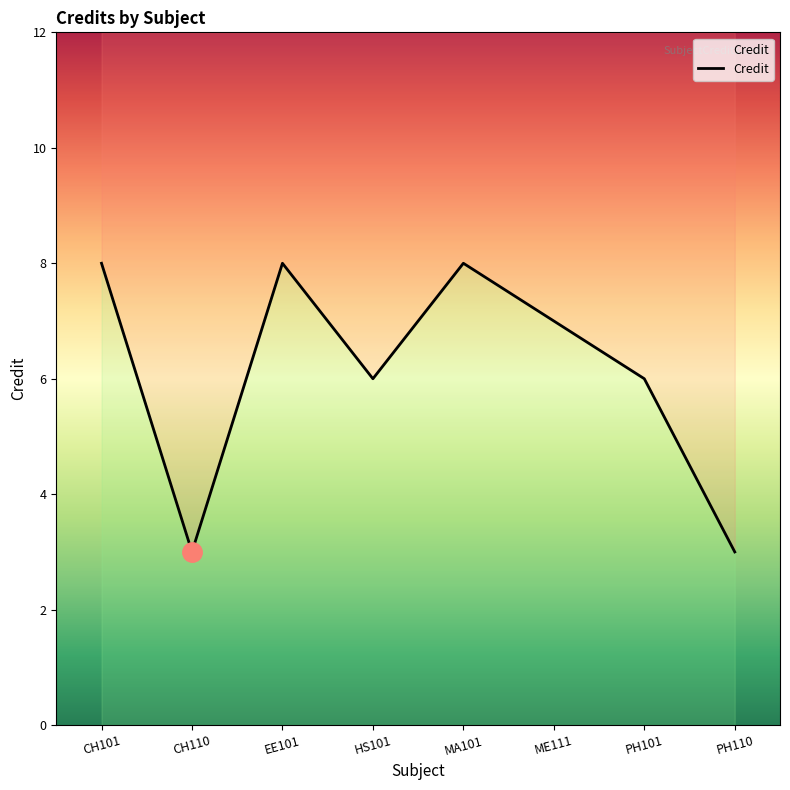

Rank the categories by value from lowest to highest.

CH110, PH110, HS101, PH101, ME111, CH101, EE101, MA101